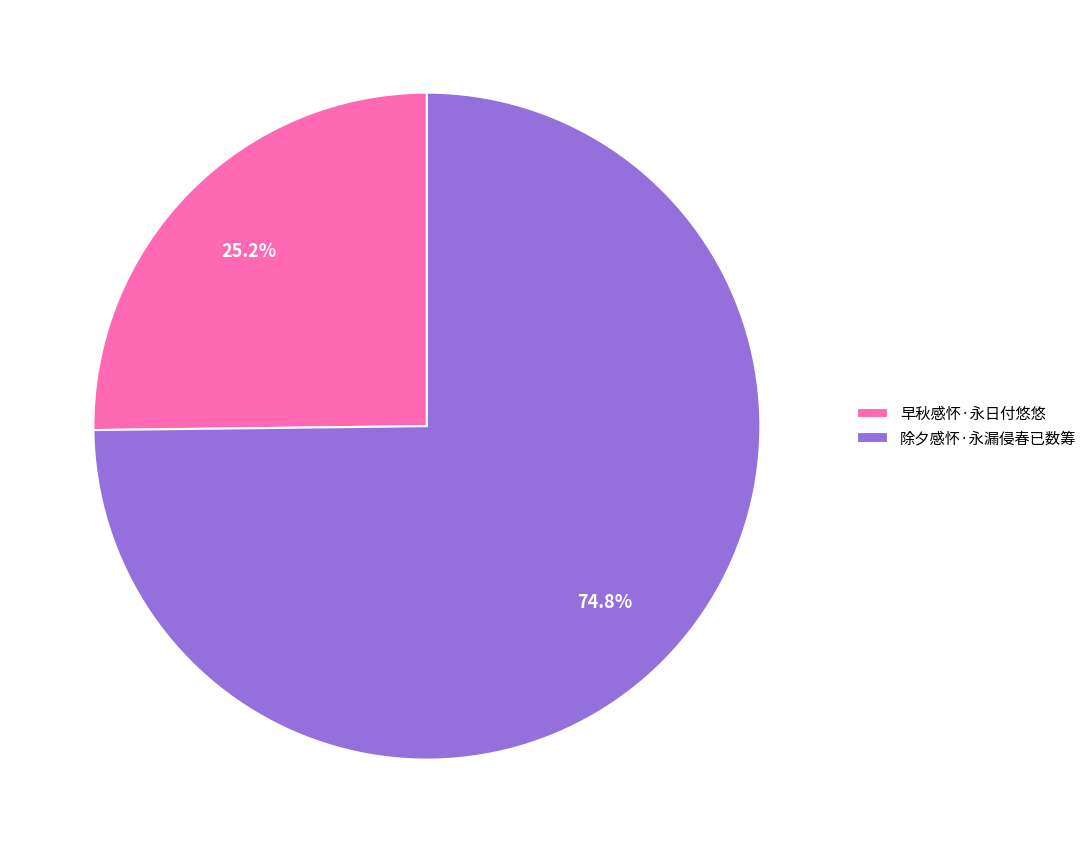

To the nearest percent, what percentage of the pie is 除夕感怀·永漏侵春已数筹?

75%